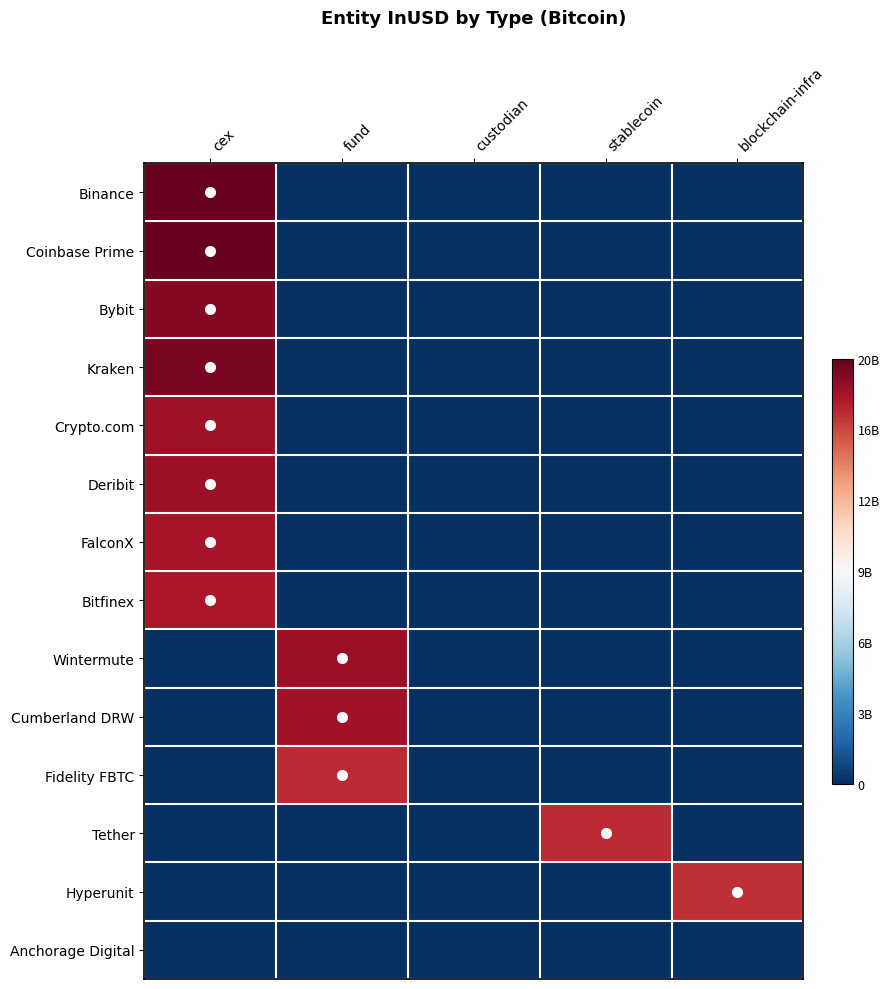

Which series has the largest range (max minus min)?

Binance